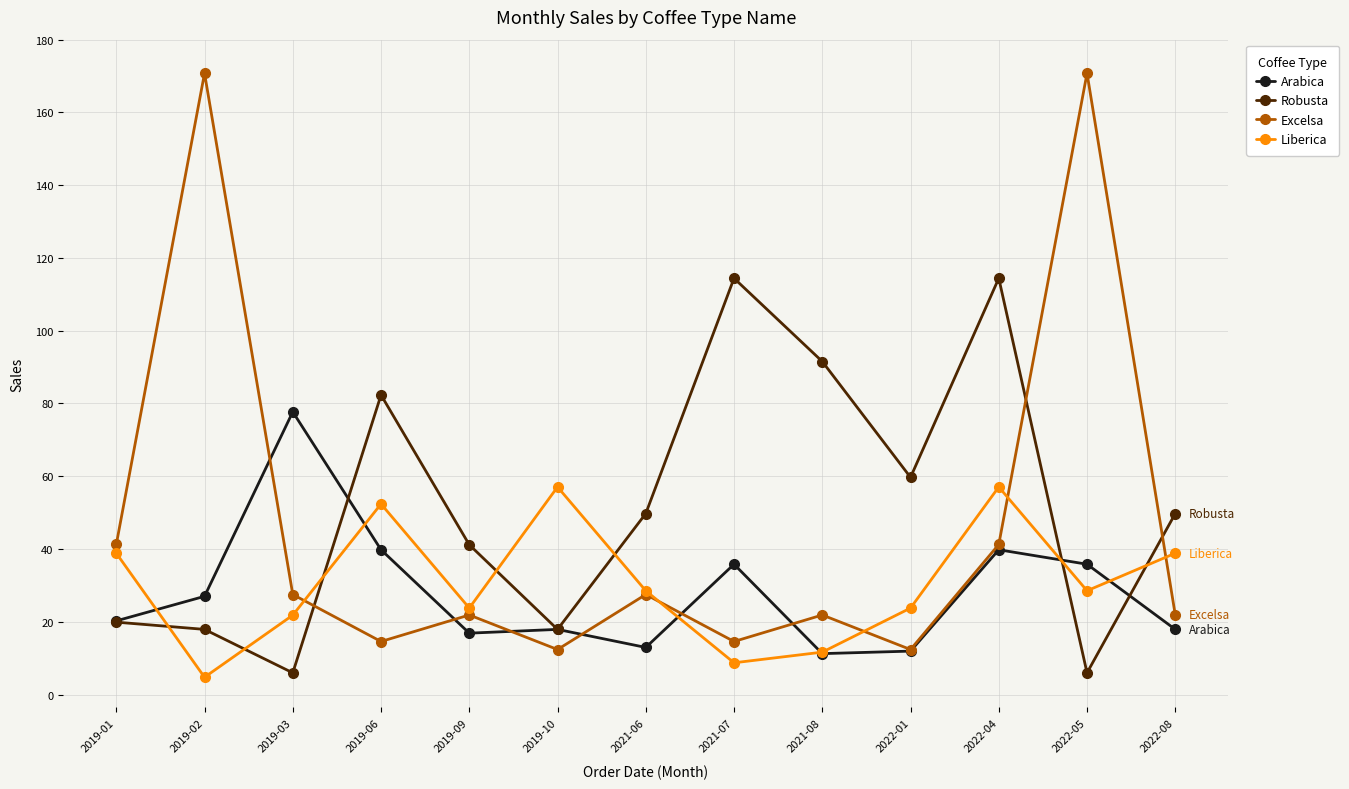

Does the chart have visible grid lines?

Yes